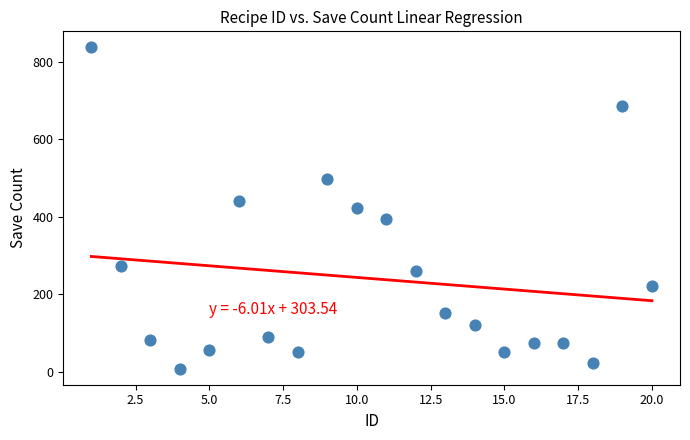

What is the range of X values (max minus min)?

19